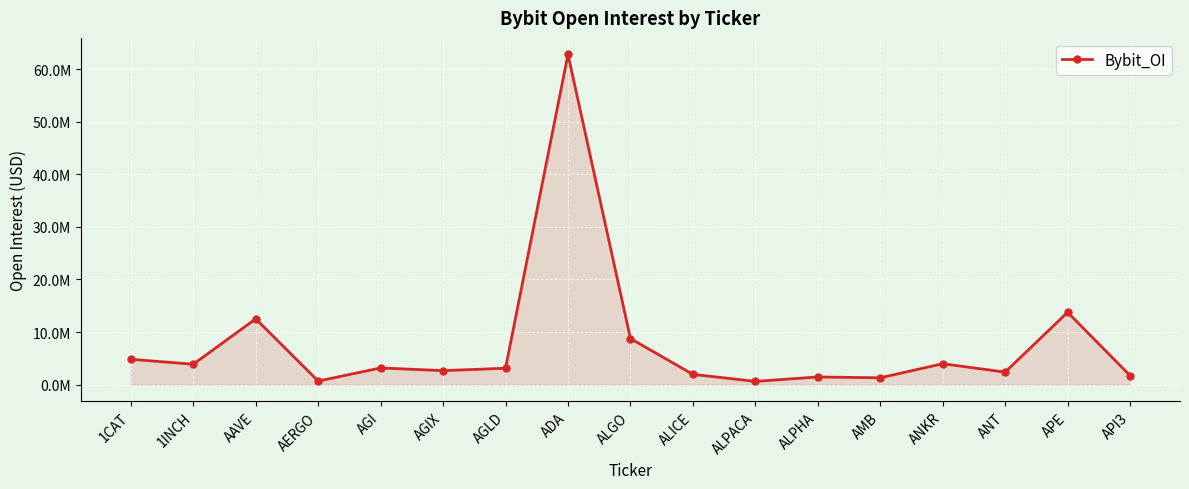

Does the chart have visible grid lines?

Yes